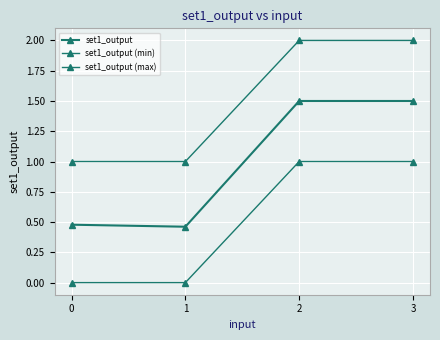

Reading left to right, transcribe all the data shown in this chart.

set1_output: 0.5	0.5	1.5	1.5
set1_output (min): 0.0	0.0	1.0	1.0
set1_output (max): 1.0	1.0	2.0	2.0